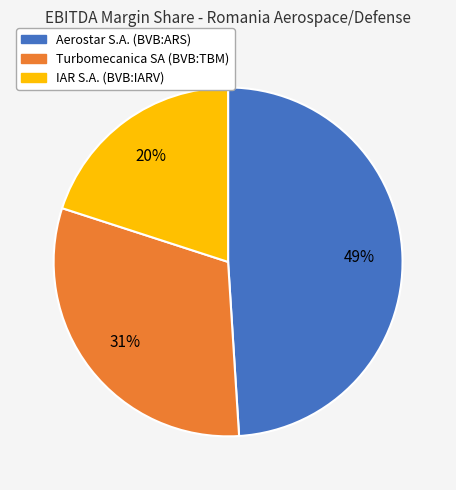

Is Aerostar S.A. (BVB:ARS) the majority of the pie?

No